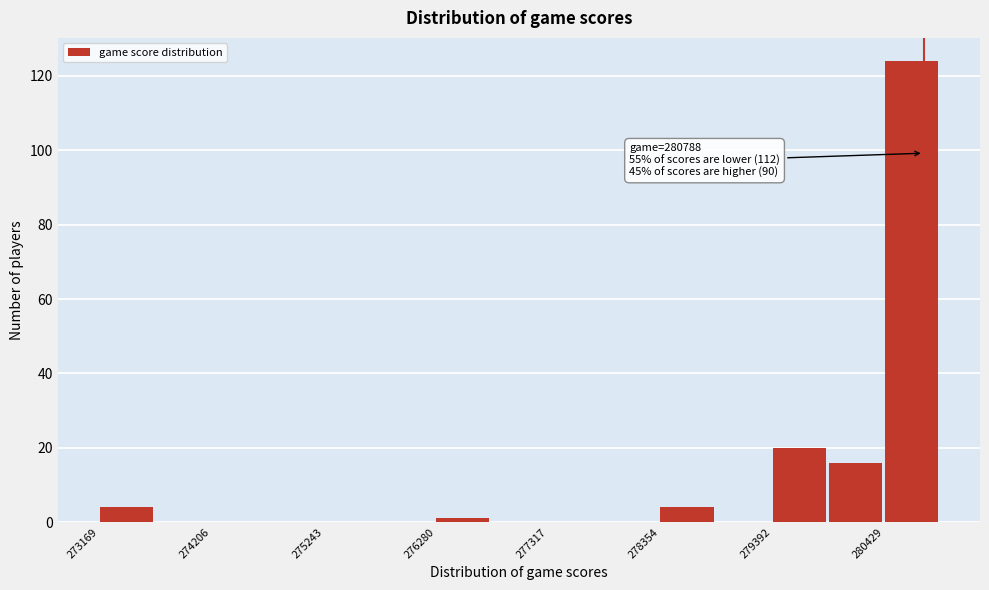

Around what value on the x-axis is the tallest bar? Give the approximate position of its centre, as read against the axis.

280600